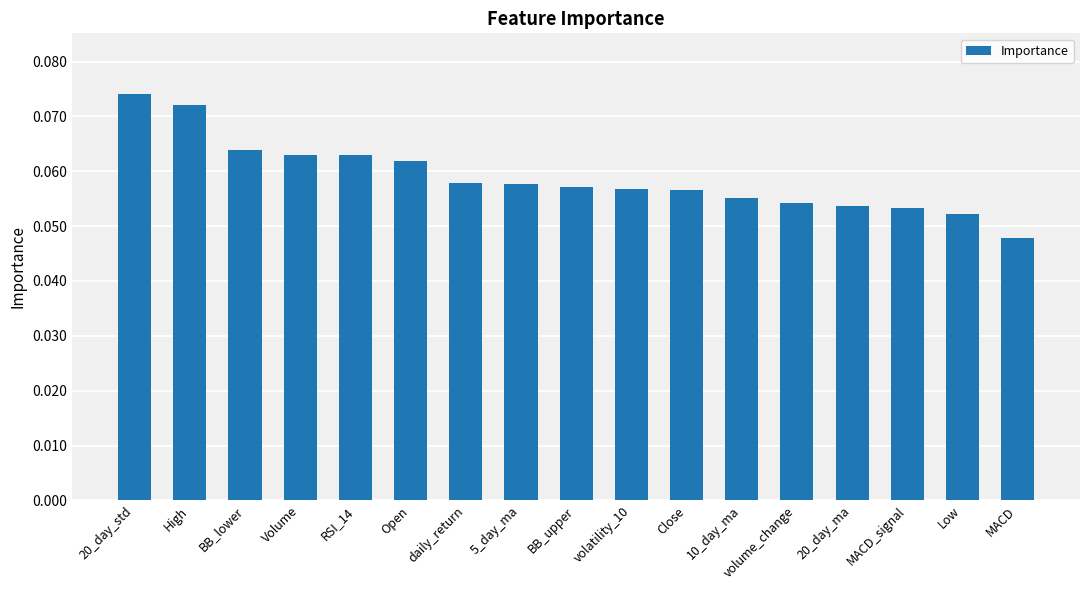

What position from the left is BB_upper?

9